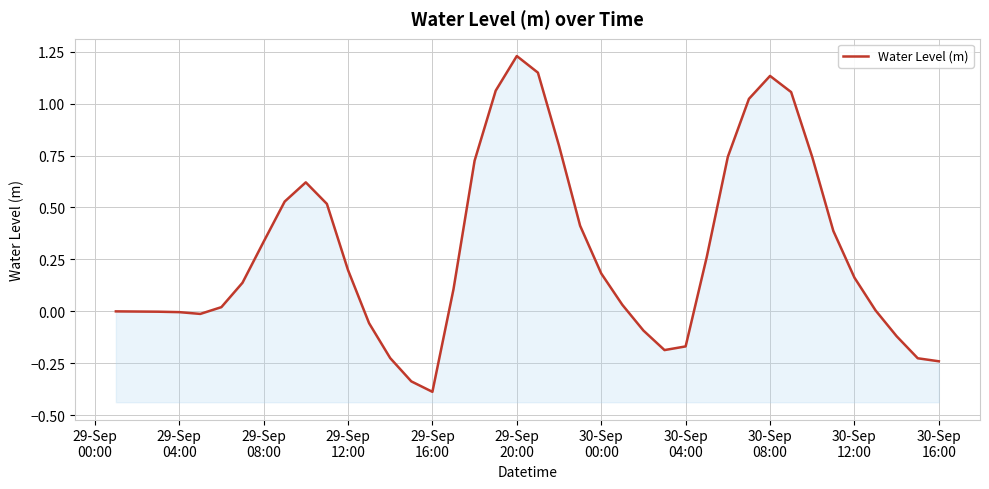

How many data points does each series have?

40